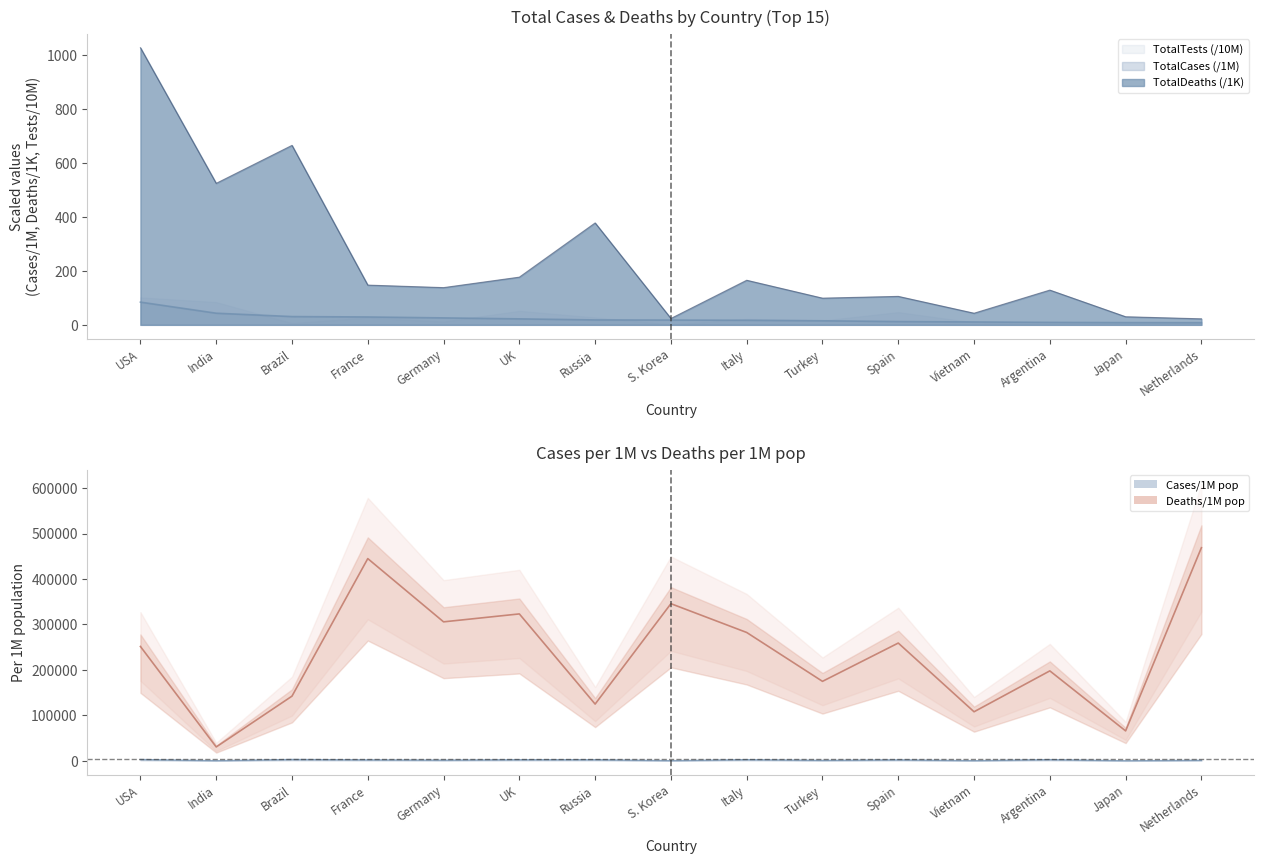

How many data points does each series have?

15